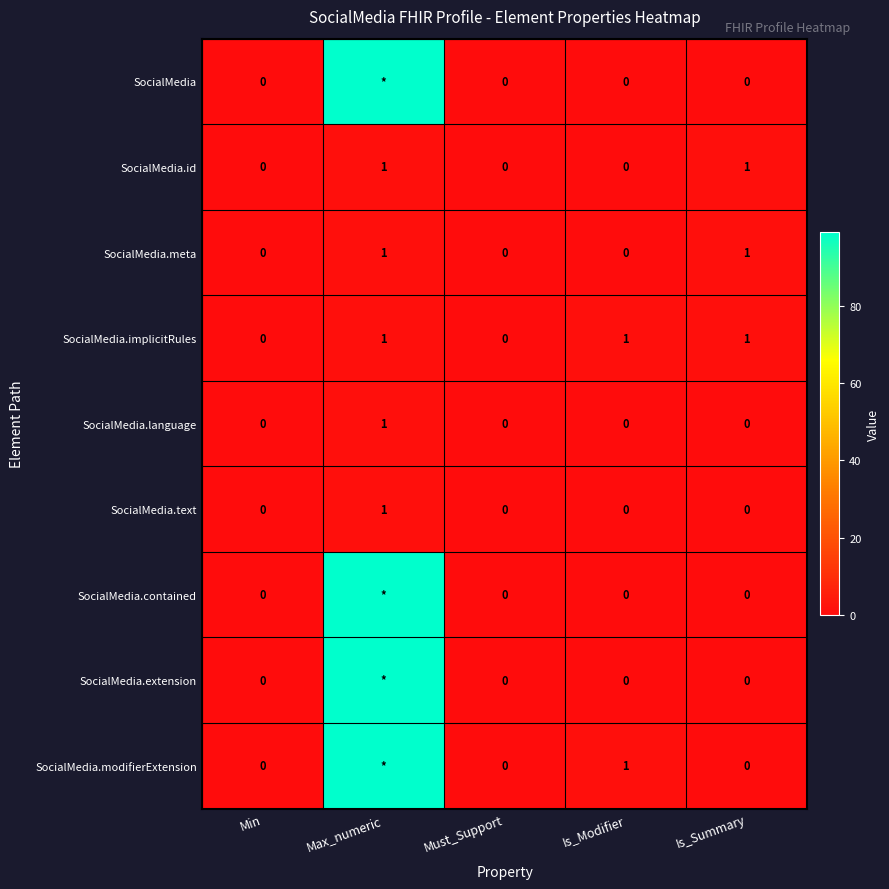

At how many categories does at least one series exceed 61?

1